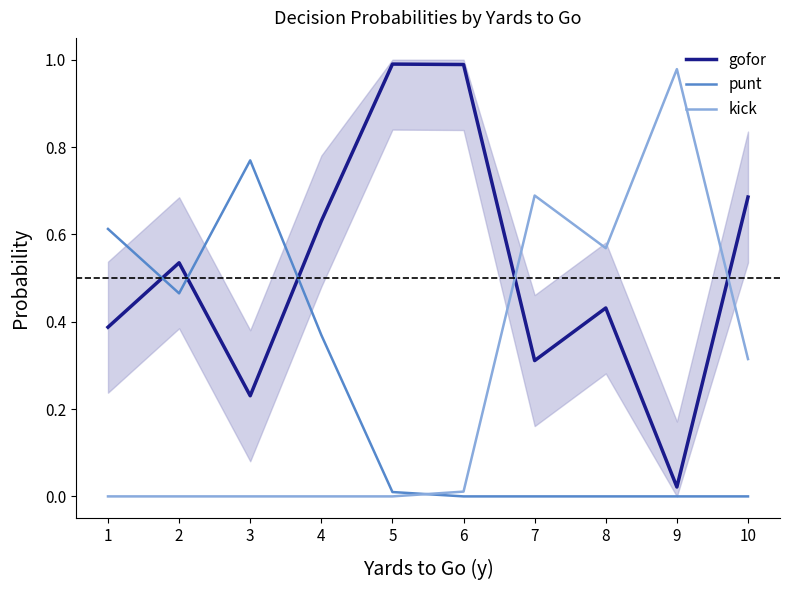

Which category has the lowest value across all series?

6